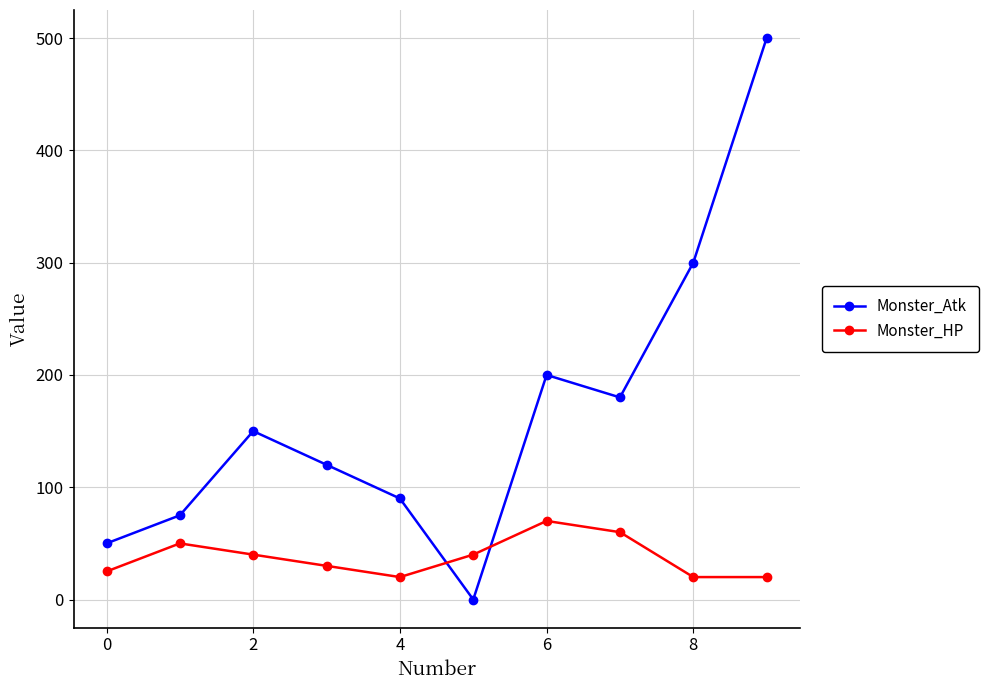

What are all the series names shown in the legend?

Monster_Atk, Monster_HP